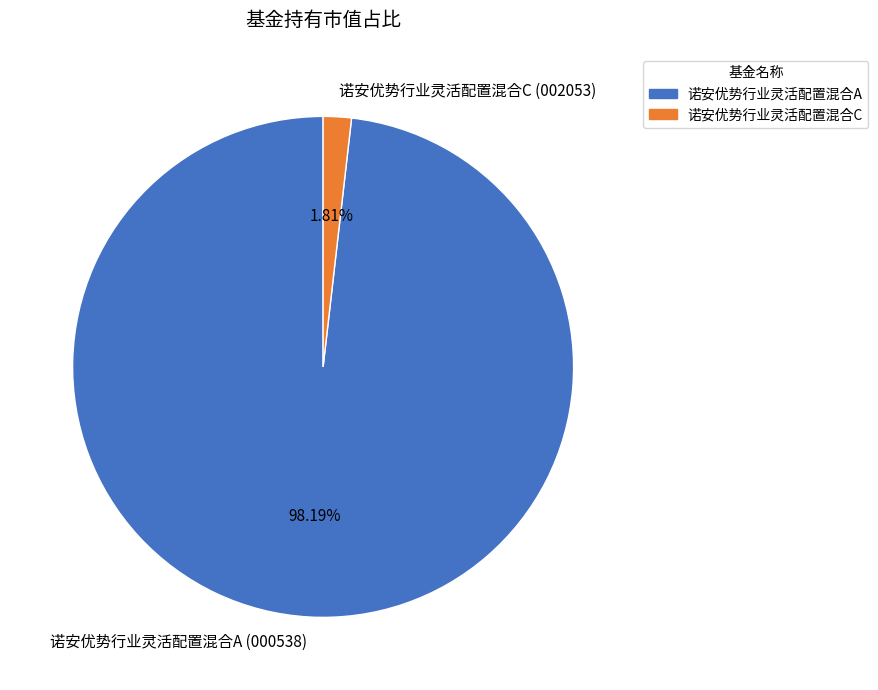

Does 诺安优势行业灵活配置混合A represent more than half of the total?

Yes